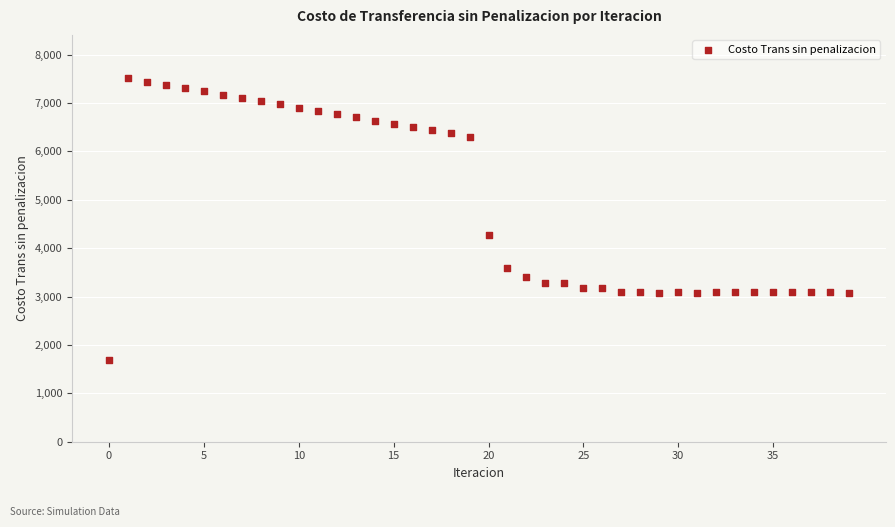

What Y value in the scatter plot is closest to 4602?

4279.6